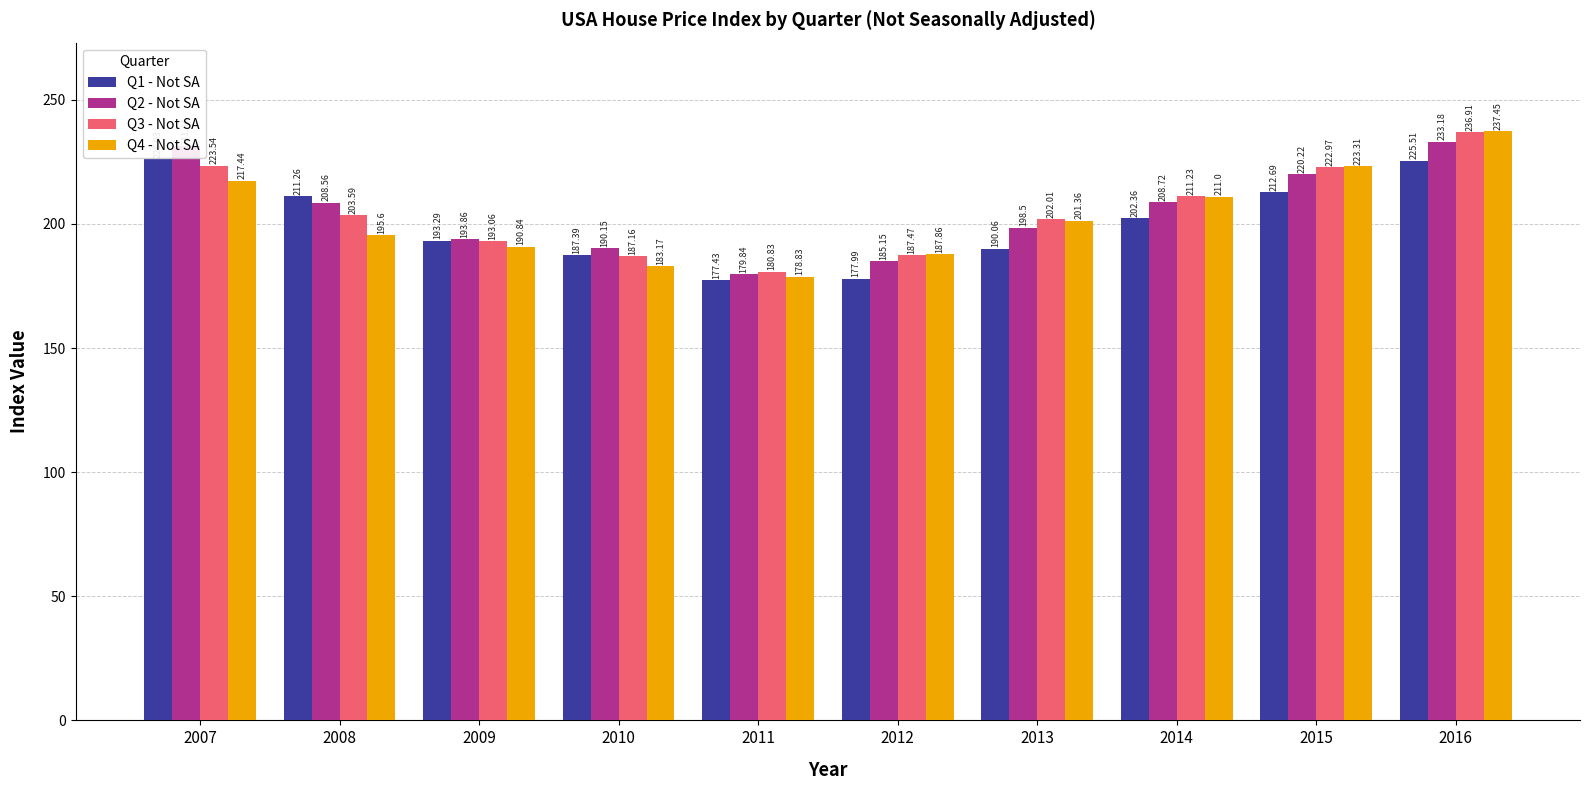

What is the lowest value of the Q1 - Not SA series?

177.4